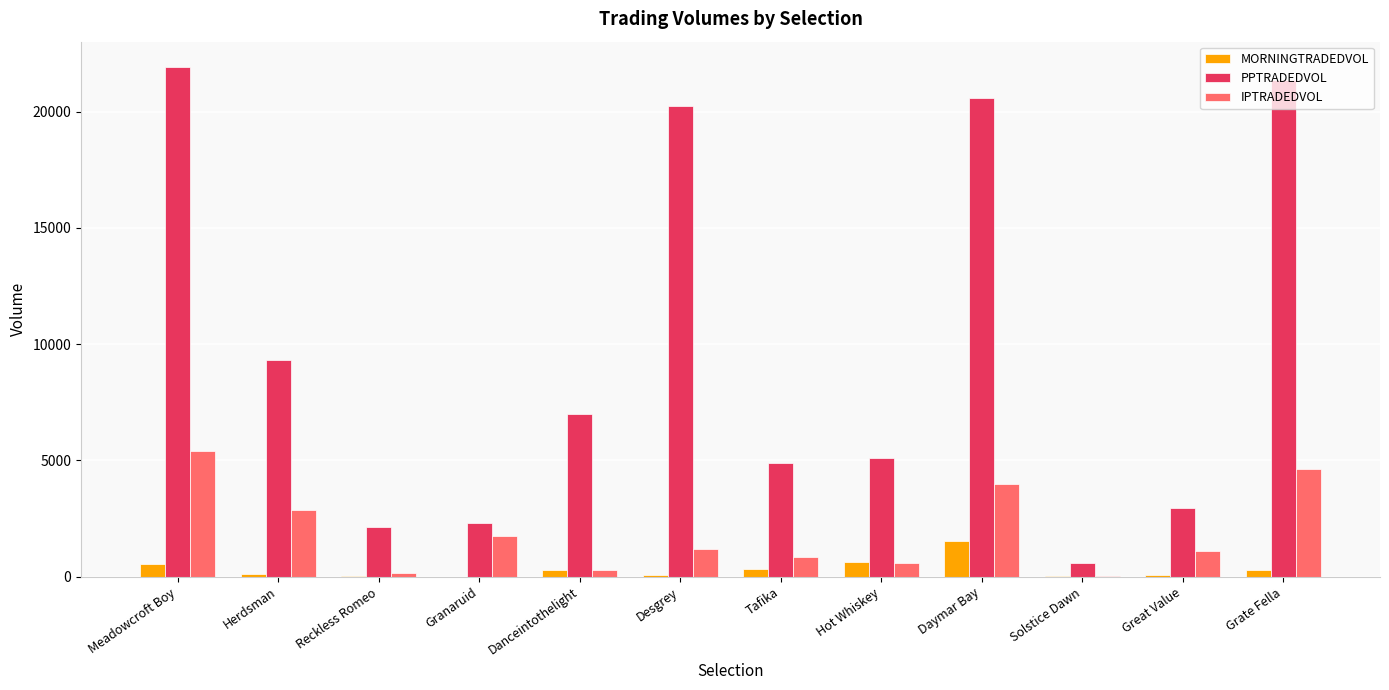

At which label does PPTRADEDVOL first exceed 7015?

Meadowcroft Boy